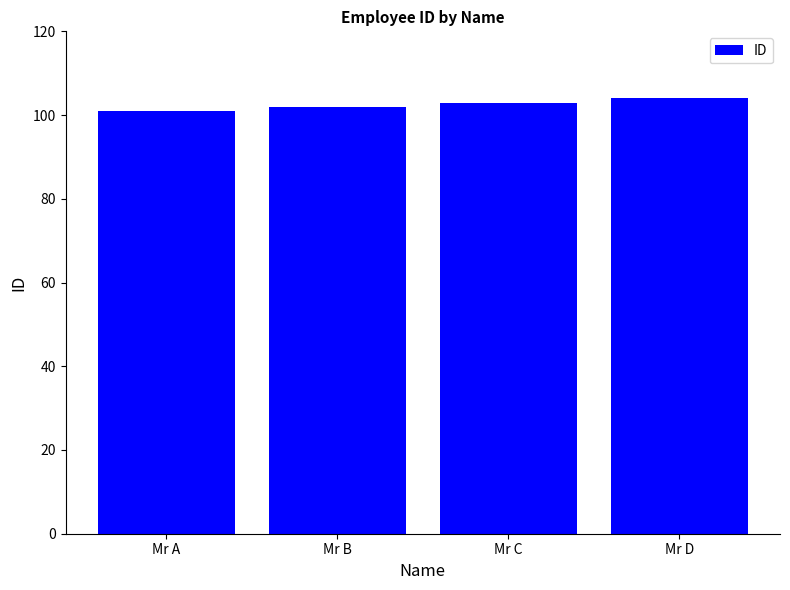

Reading right to left, extract all data points from this chart.

Mr D=104	Mr C=103	Mr B=102	Mr A=101